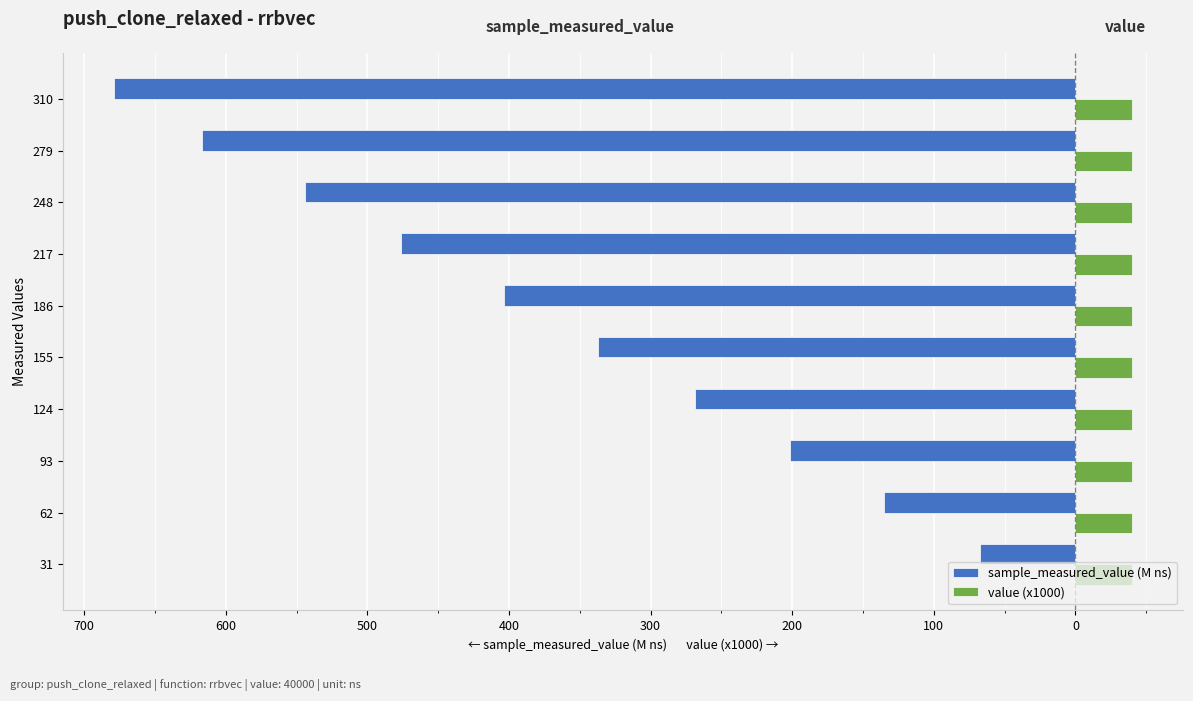

Reading left to right, transcribe all the data shown in this chart.

sample_measured_value (M ns): -67.1	-134.9	-201.4	-268.6	-337.3	-403.6	-476.3	-544.4	-617.1	-678.8
value (x1000): 0.4	0.4	0.4	0.4	0.4	0.4	0.4	0.4	0.4	0.4